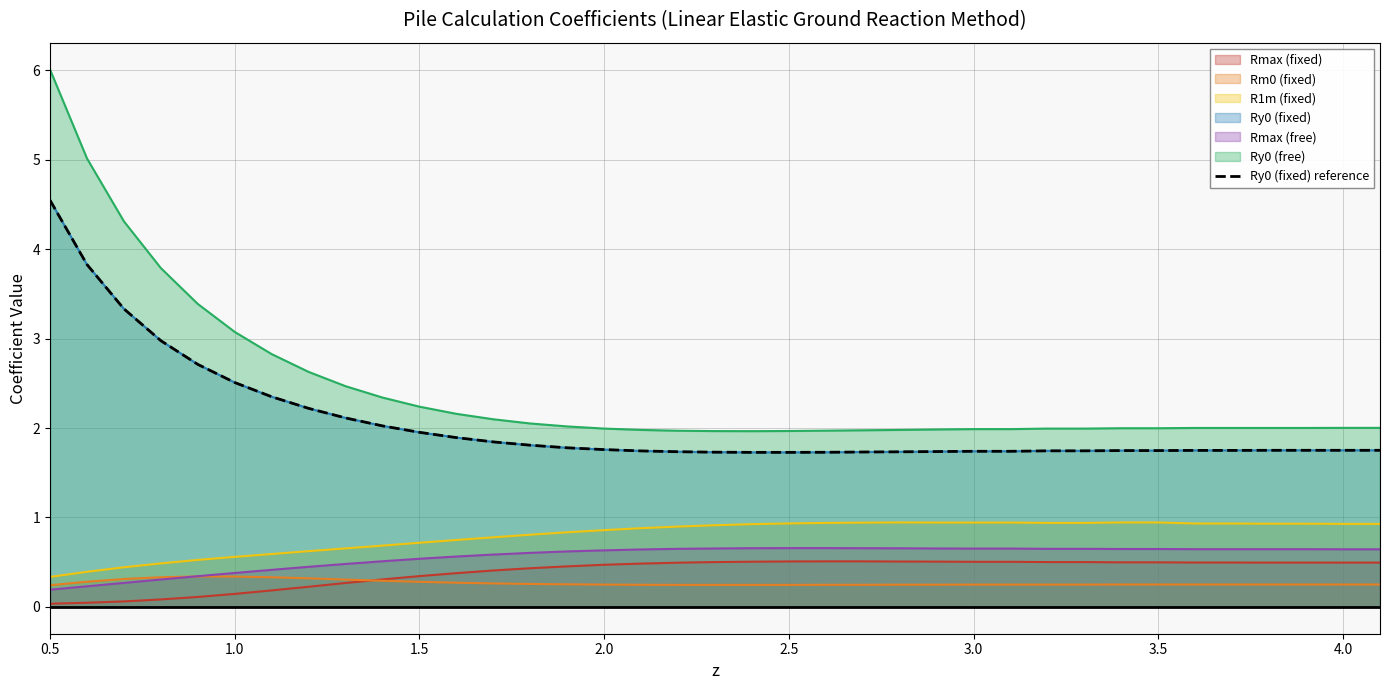

Which label corresponds to the largest value in the chart?

0.5